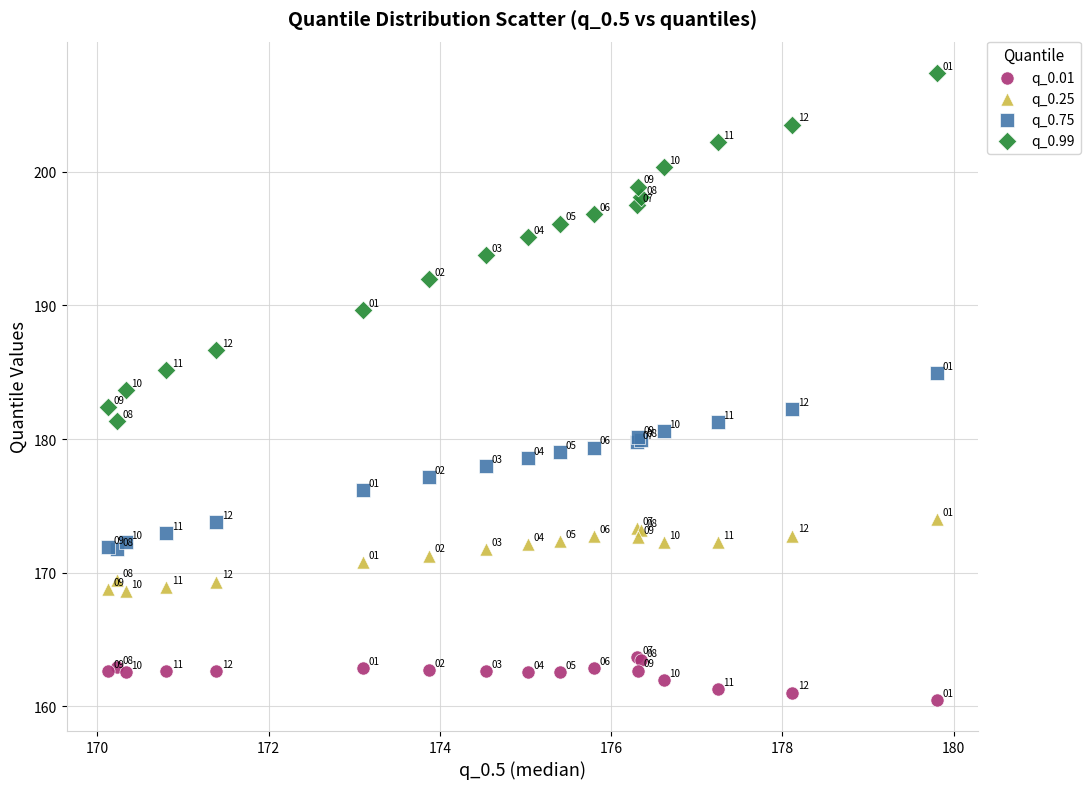

What is the X range (max minus min) for the scatter plot?

9.7